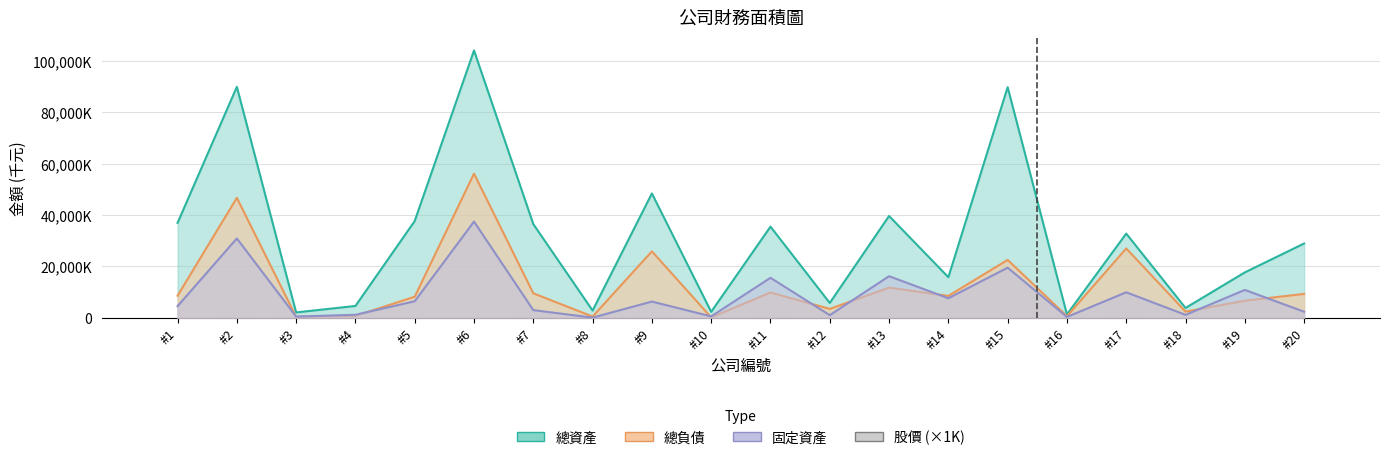

Reading right to left, what are all the values shown in this chart?

總資產: 28911220	17663420	3835756	32756777	1331668	89704954	15790164	39609101	5779913	35459603	2335421	48370058	2832675	36438540	103985315	37653029	4613517	2104177	89822121	36914108
總負債: 9301419	6660720	2414765	26983296	625181	22514200	8533479	11736431	3471314	9855218	169643	25854493	503735	9526670	56071450	8213906	740849	370636	46666008	8599664
固定資產: 2373857	10853806	1150639	9932136	344305	19501534	7617265	16187525	1029504	15568252	561012	6321655	84841	2990231	37438555	6444050	1187995	491533	30887035	4521441
股價: 34100	30650	33600	213000	0	12100	46600	61000	80900	137000	28300	190500	619000	255000	85200	69000	151500	260000	375000	33500